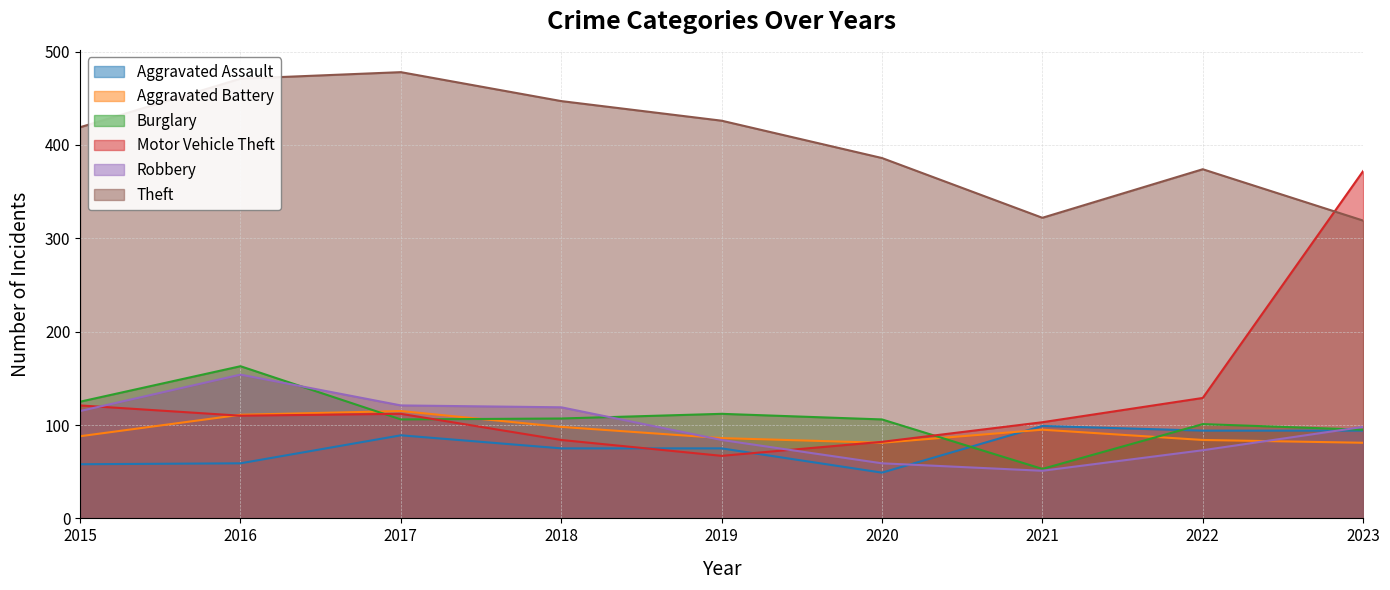

How many lines are shown in the chart?

6